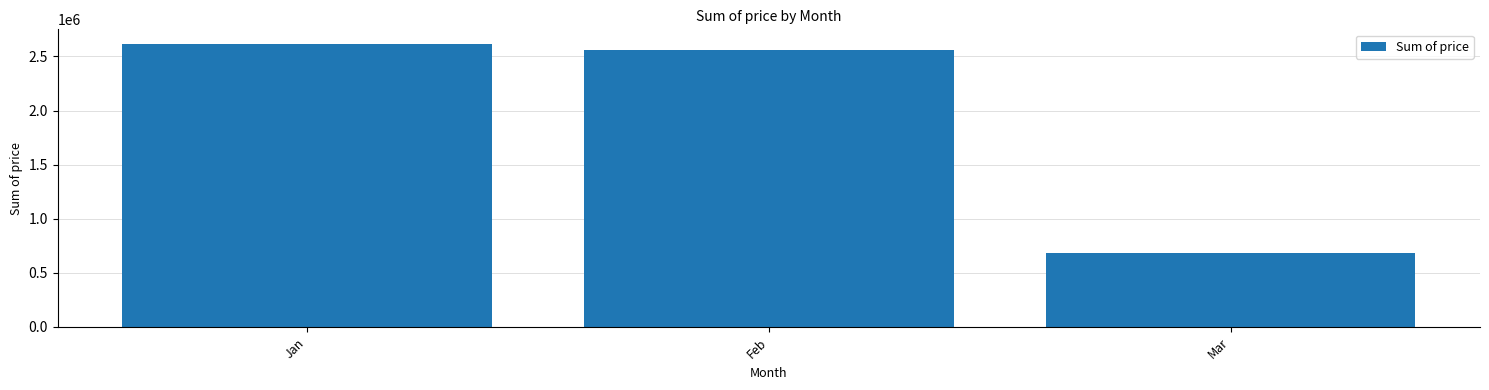

What is the change in value from Feb to Mar?

-1874738.6